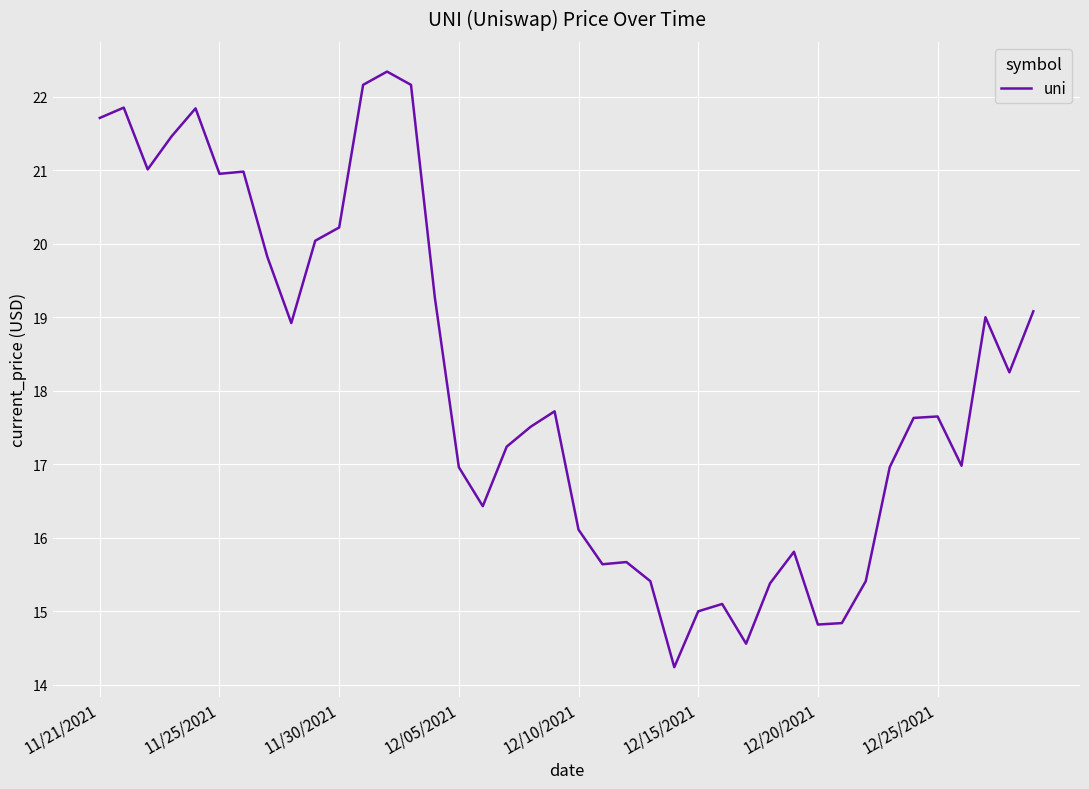

What is the maximum value shown in the chart?

22.3